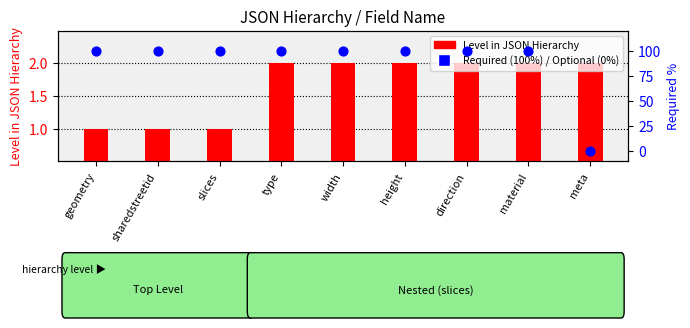

Which series has the largest total across all categories?

Required (100%) / Optional (0%)